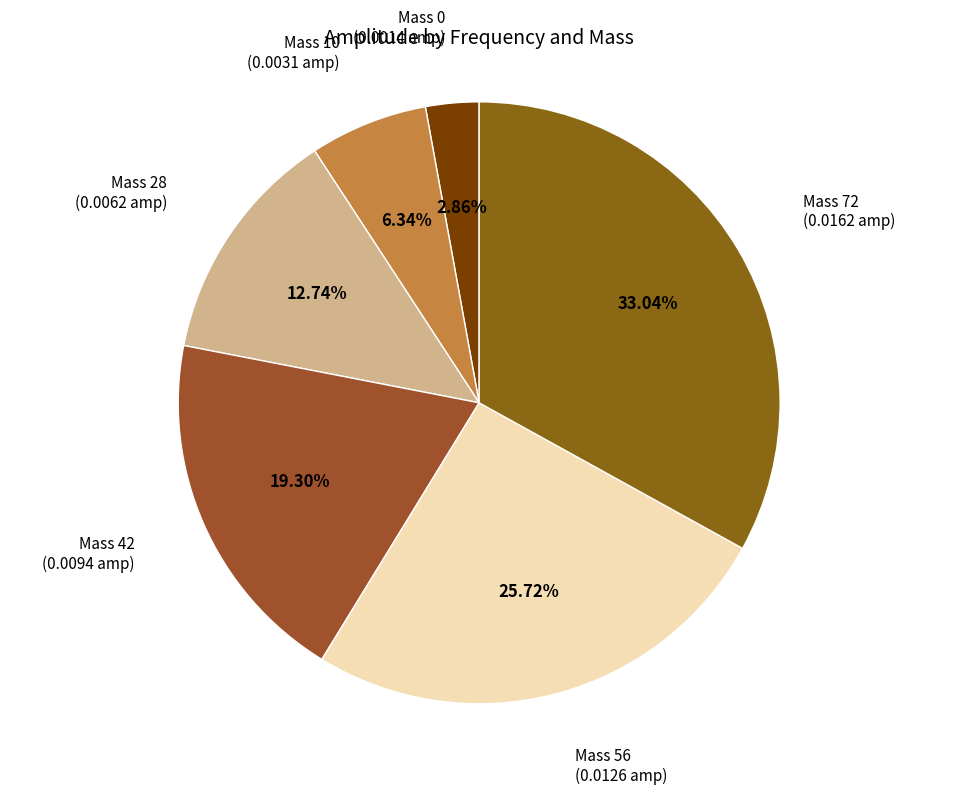

Between Mass 72 and Mass 10, which is larger?

Mass 72